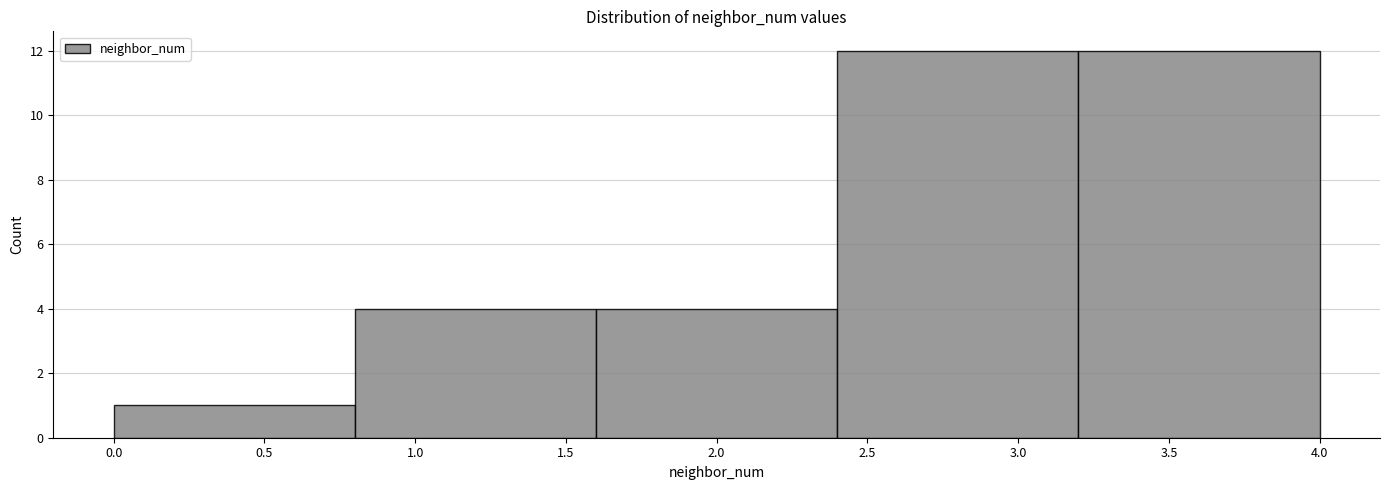

Reading left to right, transcribe this chart: for each bar, give the range it covers on the x-axis and its height. The values are not printed on the chart, so give them approximately, as read against the axis.

0.0 to 0.8: 1
0.8 to 1.6: 4
1.6 to 2.4: 4
2.4 to 3.2: 12
3.2 to 4.0: 12